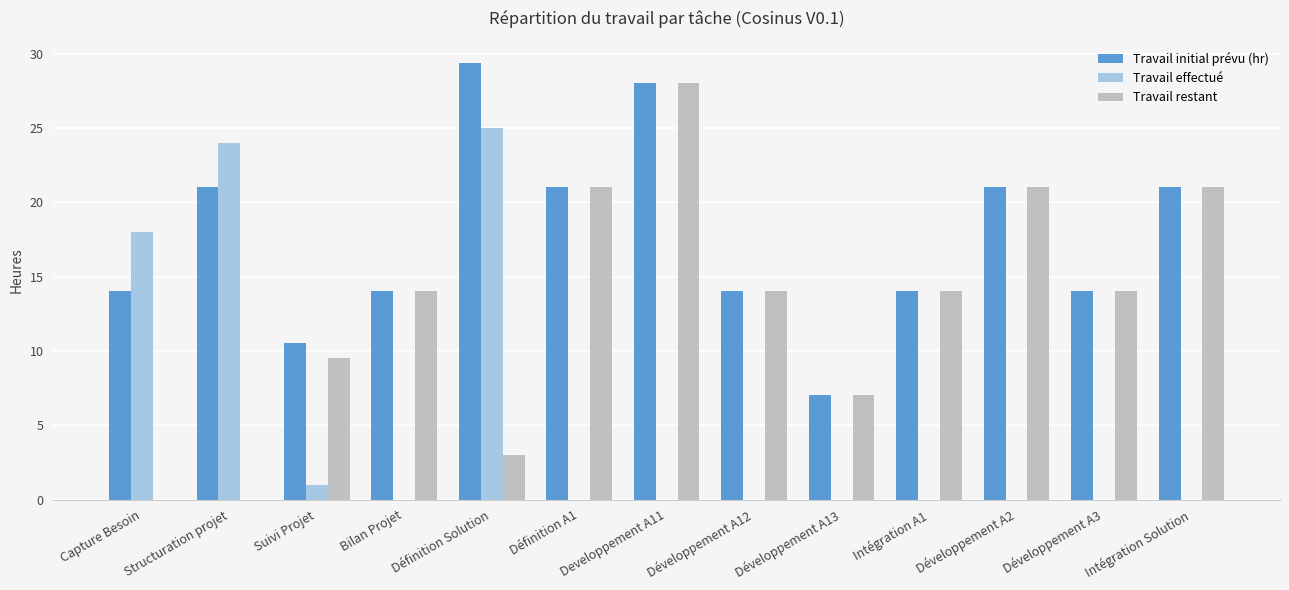

What is the sum of the Travail restant values at Developpement A11 and Développement A2?

49.0